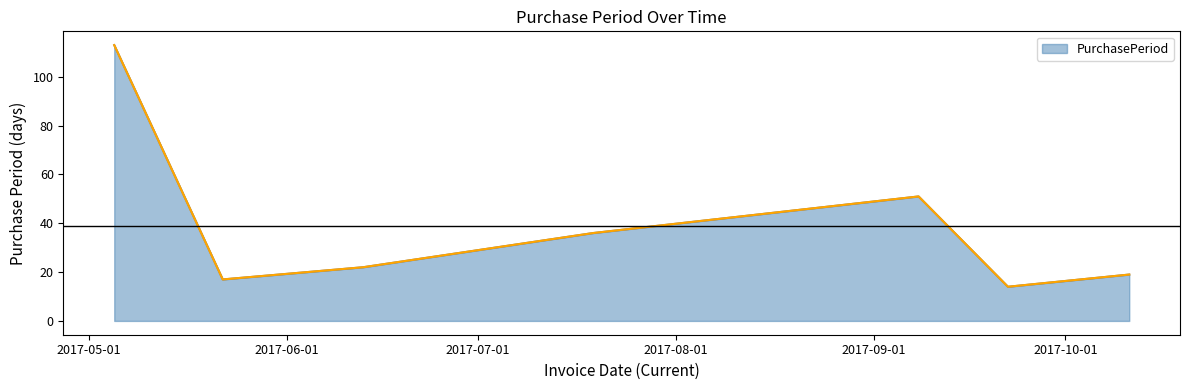

What is the sum of all values?

272